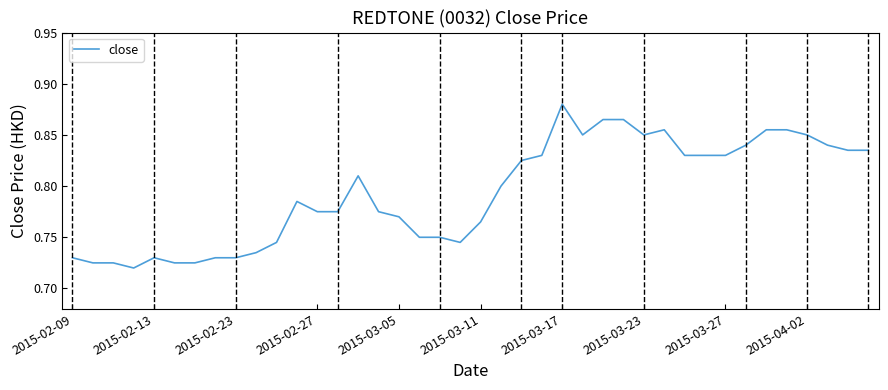

Is it true that the value at 2015-02-13 is 0.2?

False